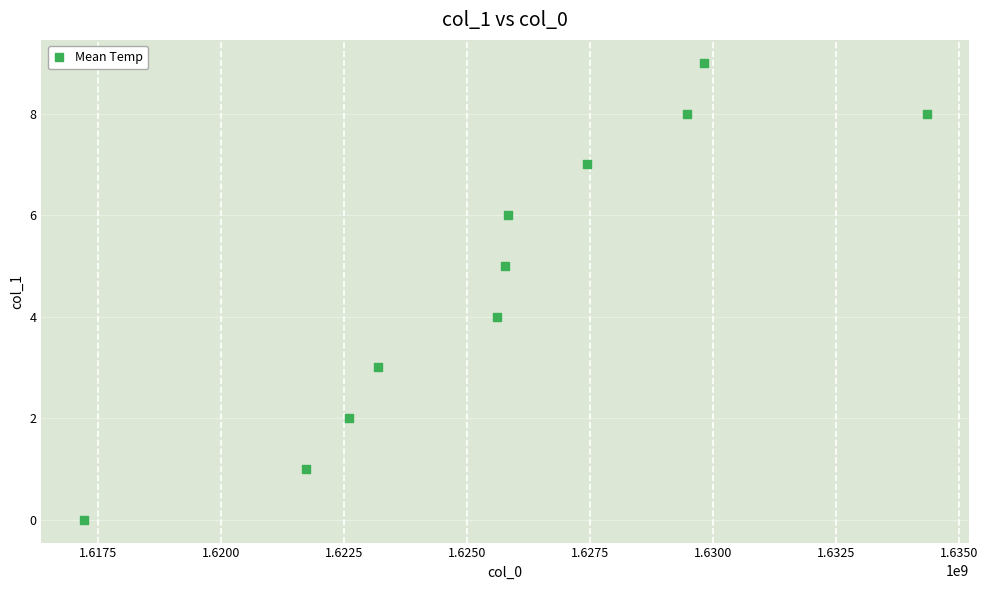

What is the average Y value?

5